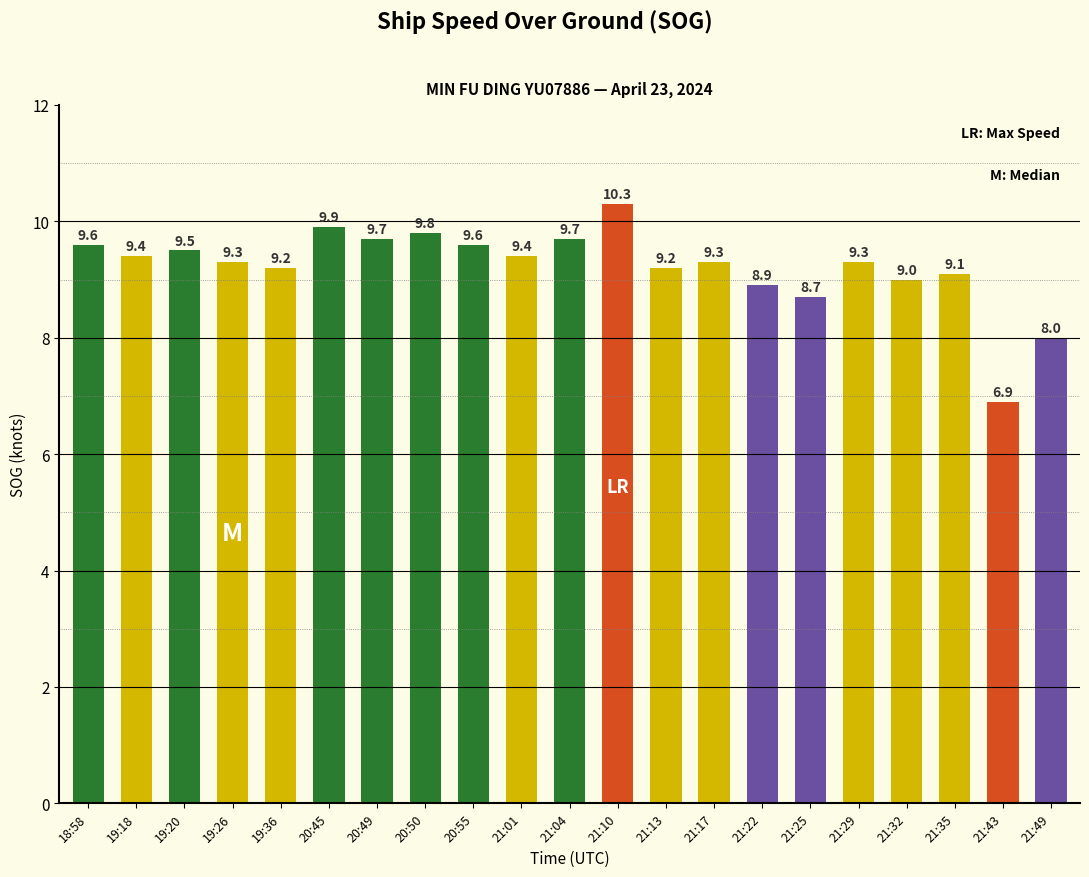

What is the difference between the maximum and minimum values?

3.4